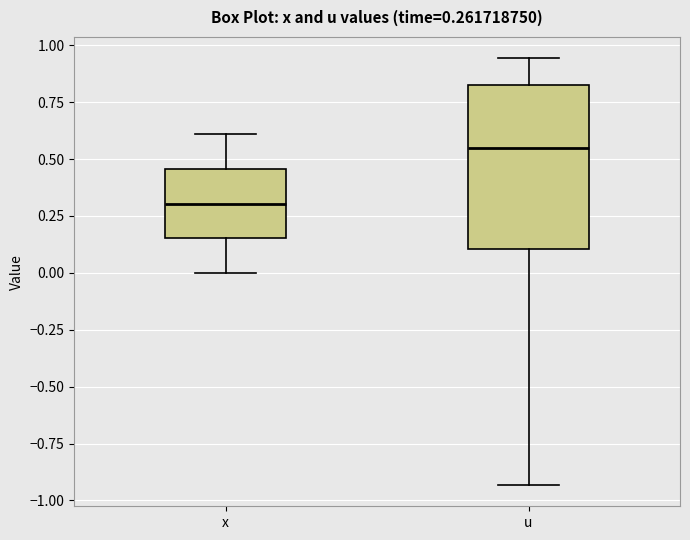

Comparing the boxes themselves (not the whiskers), which one is the tallest?

u